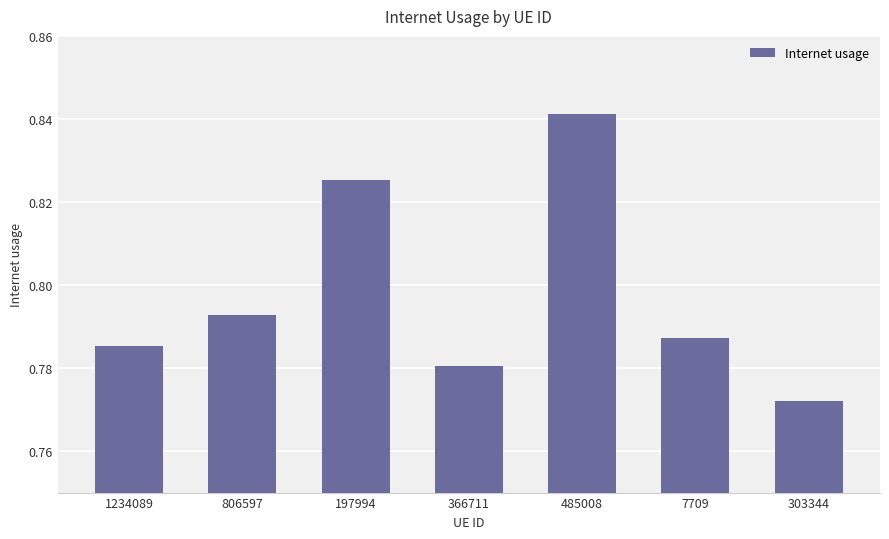

Where is the data nearest to the value 0?

303344